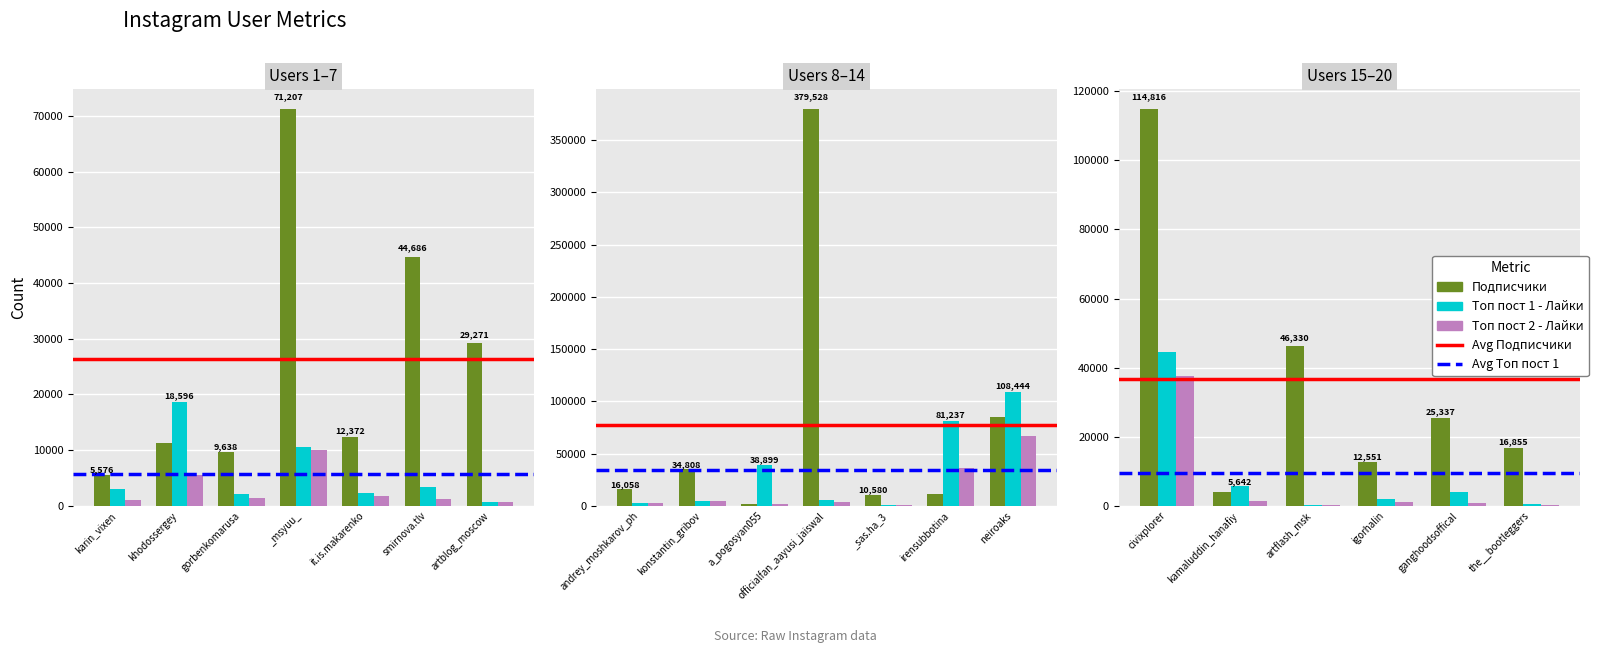

What is the difference between the maximum and second lowest values in the Топ пост 2 - Лайки series?

37277